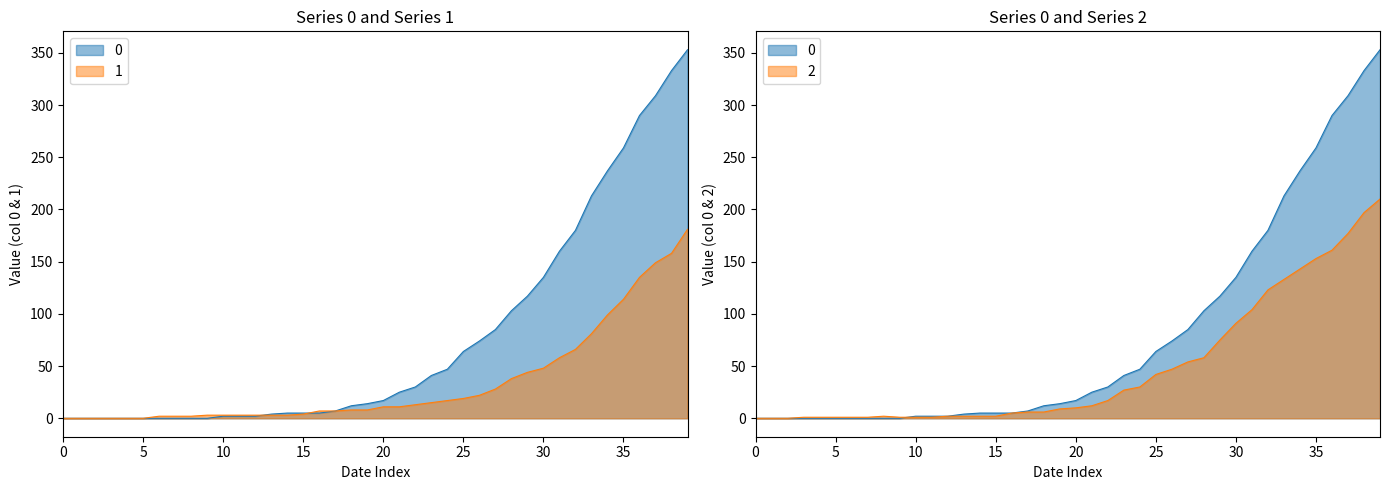

Reading right to left, list all the values displayed in this chart.

0: 353	333	309	290	259	237	213	180	160	135	117	103	85	74	64	47	41	30	25	17	14	12	7	5	5	5	4	2	2	2	0	0	0	0	0	0	0	0	0	0
1: 181	158	149	135	114	99	81	66	58	48	44	38	28	22	19	17	15	13	11	11	8	8	7	7	4	3	3	3	3	3	3	2	2	2	0	0	0	0	0	0
2: 210	197	177	161	153	143	133	123	104	91	75	58	54	47	42	30	27	17	12	10	9	6	6	5	2	2	2	2	1	1	1	2	1	1	1	1	1	0	0	0